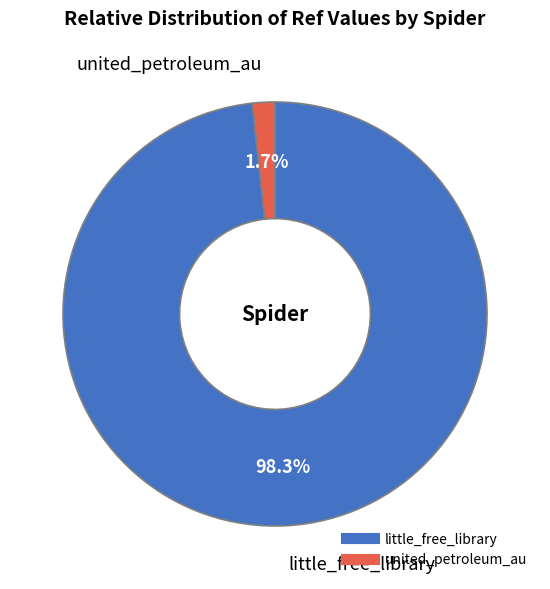

What is the largest slice in the pie chart?

little_free_library